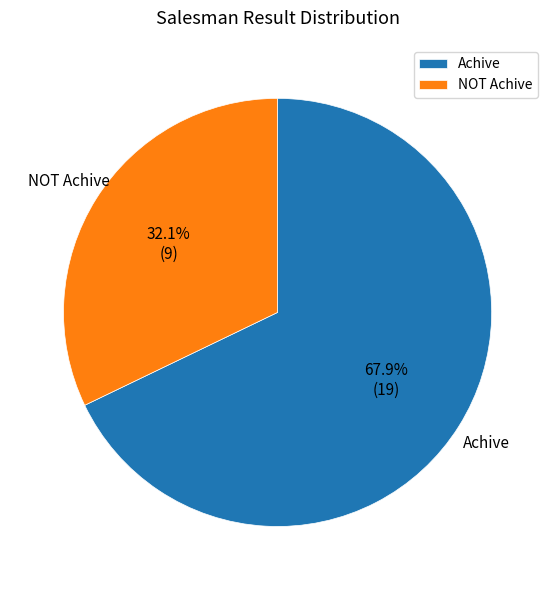

Which slice is the largest?

Achive